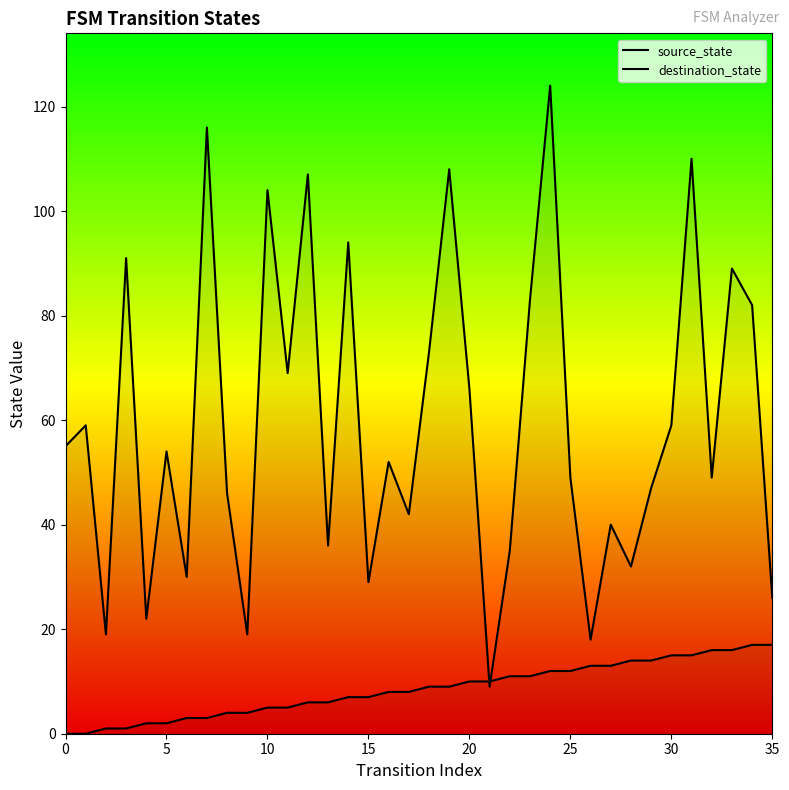

At 14, list the series in order from largest to smallest.

destination_state, source_state